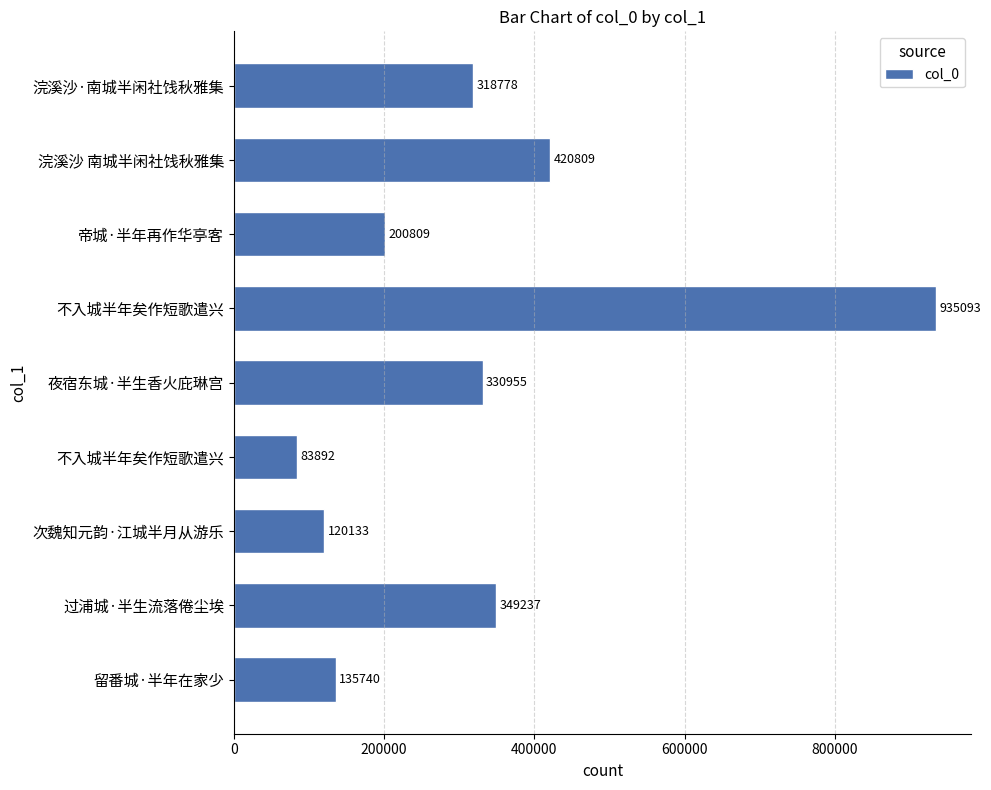

What is the average value?

321716